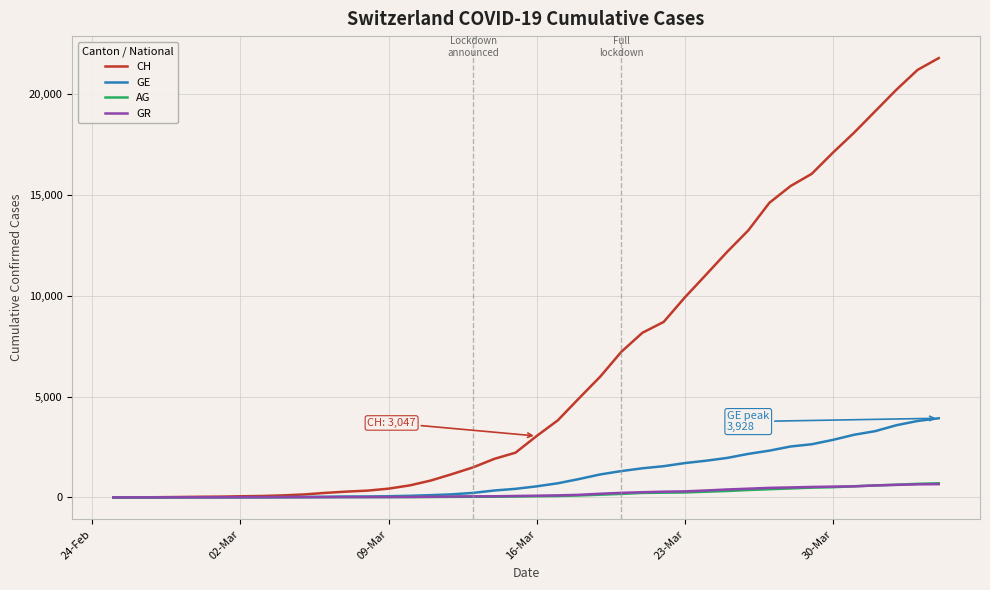

Is this an area chart (filled region under the line)?

No